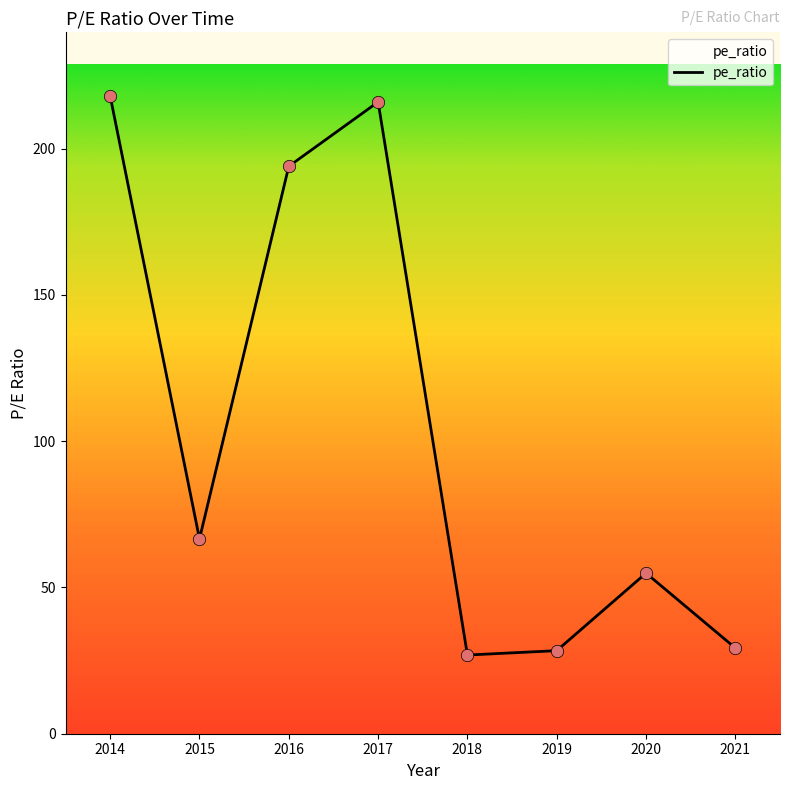

What is the ratio of the value at 2014 to the value at 2017?

1.0